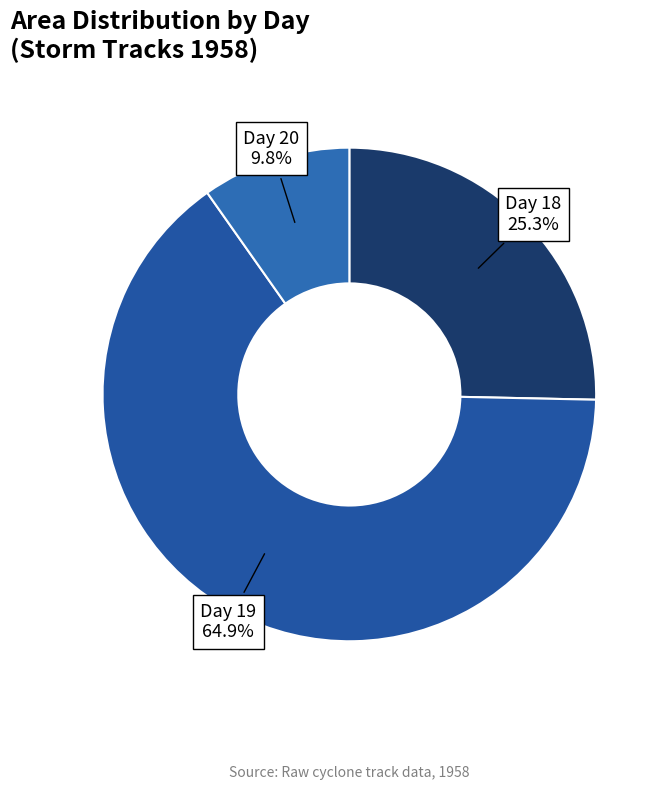

Approximately how many times larger is the value at Day 20 compared to Day 18?

0.4